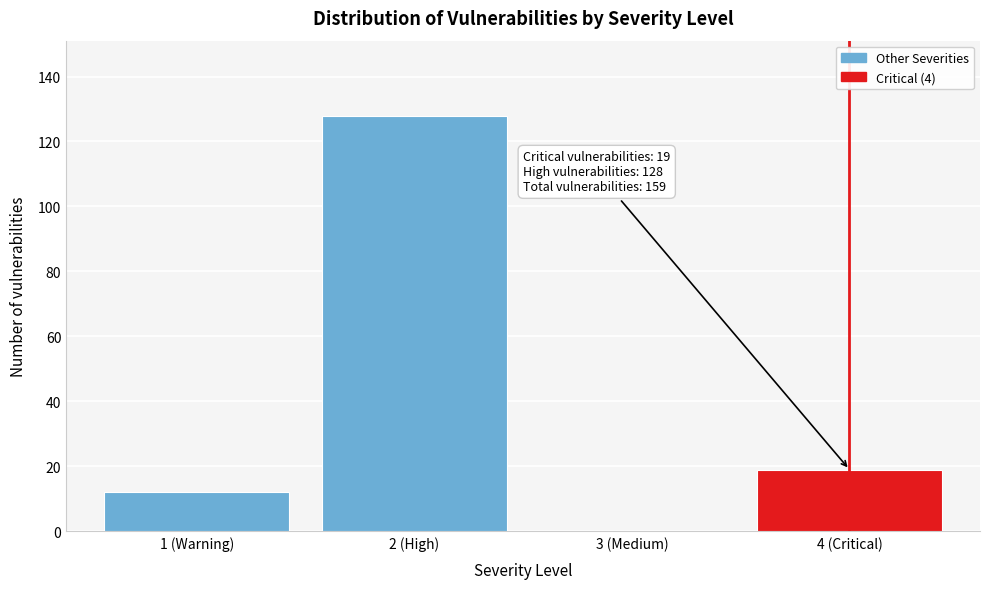

Reading left to right, extract all data points from this chart.

1 (Warning)=12	2 (High)=128	3 (Medium)=0	4 (Critical)=19